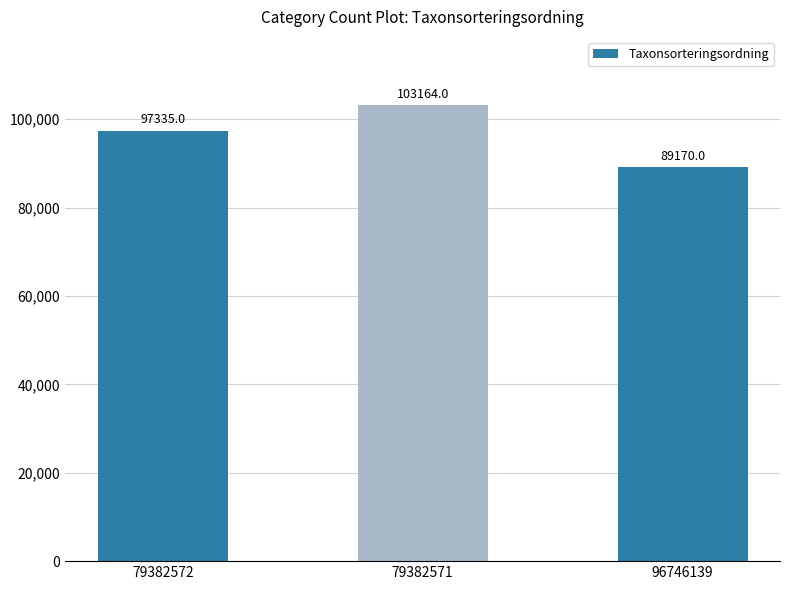

What is the sum of the values at 79382572 and 79382571?

200499